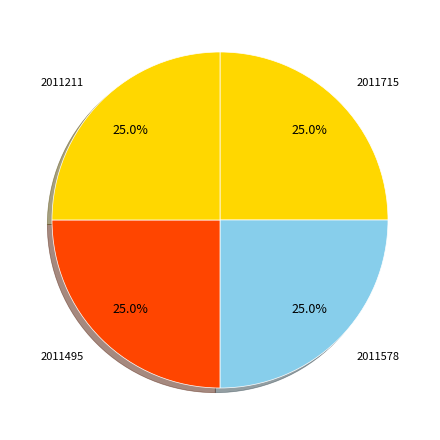

Approximately how many times larger is the value at 2011715 compared to 2011495?

1.0